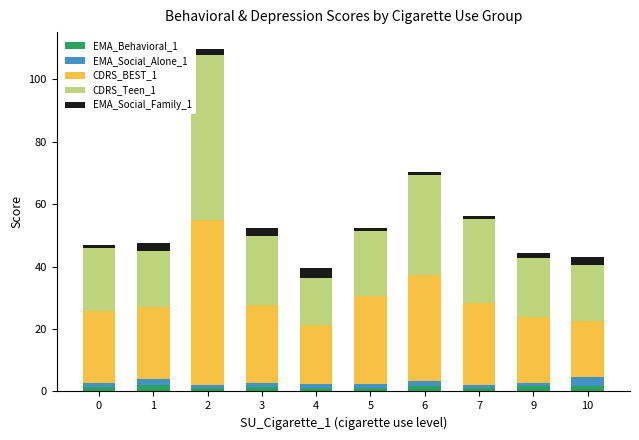

What are all the series names shown in the legend?

EMA_Behavioral_1, EMA_Social_Alone_1, CDRS_BEST_1, CDRS_Teen_1, EMA_Social_Family_1